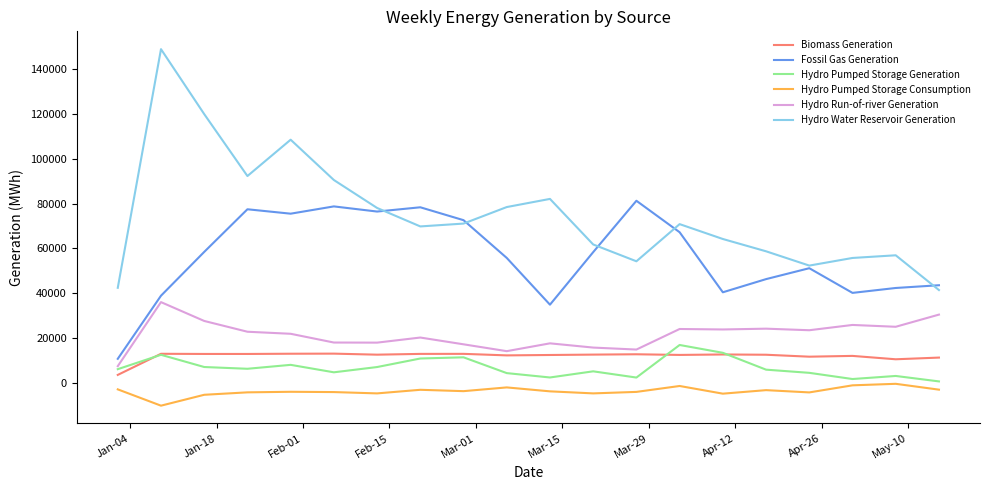

True or false: Hydro Run-of-river Generation and Biomass Generation intersect in this chart.

False